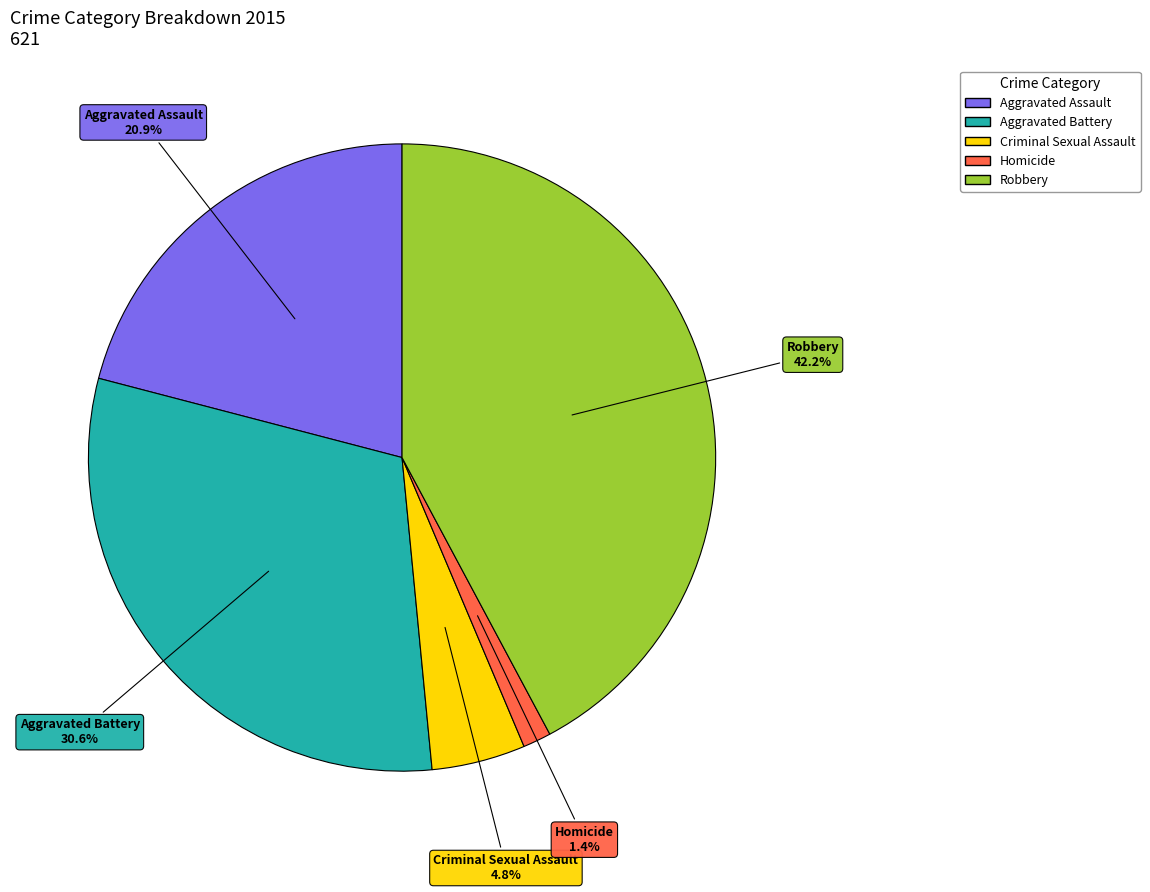

Which slice is the largest?

Robbery